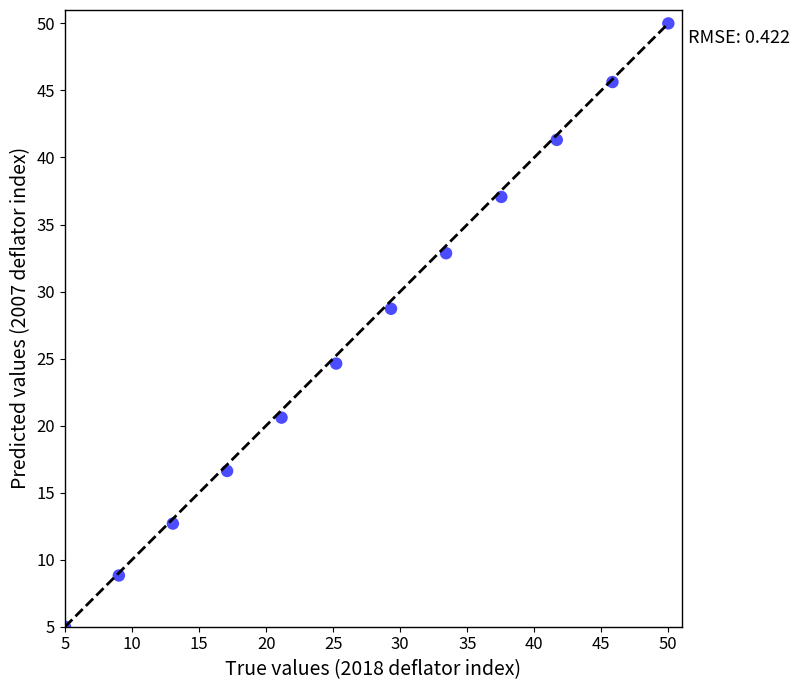

What is the average X value?

27.4